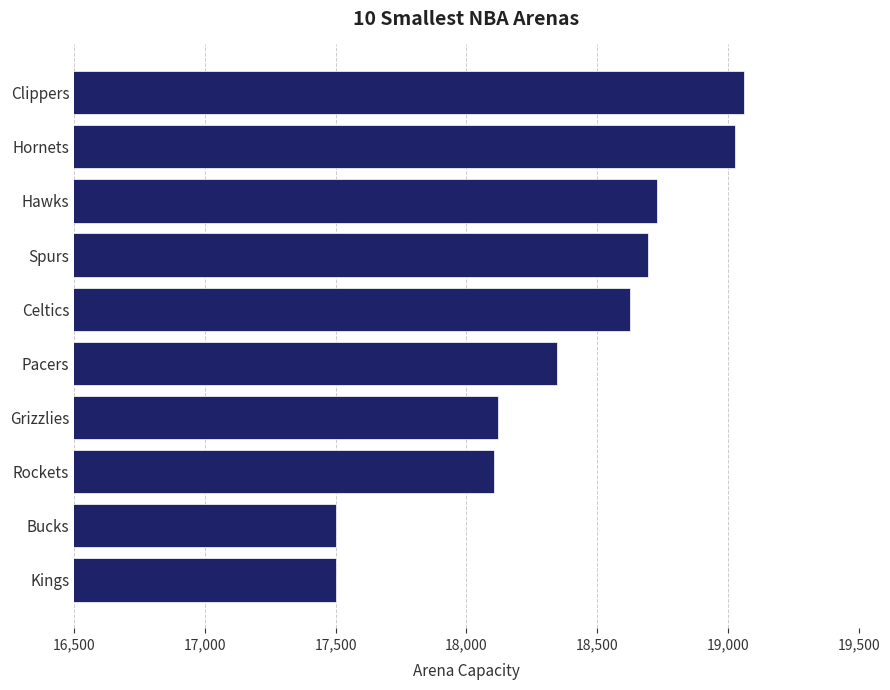

Are the bars horizontal?

Yes